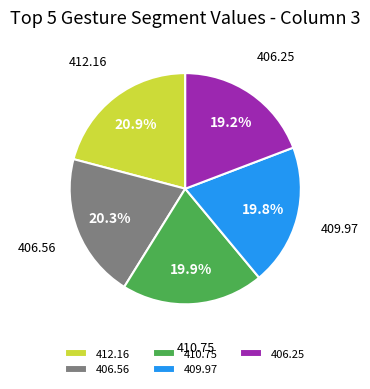

How many segments does this pie chart have?

5